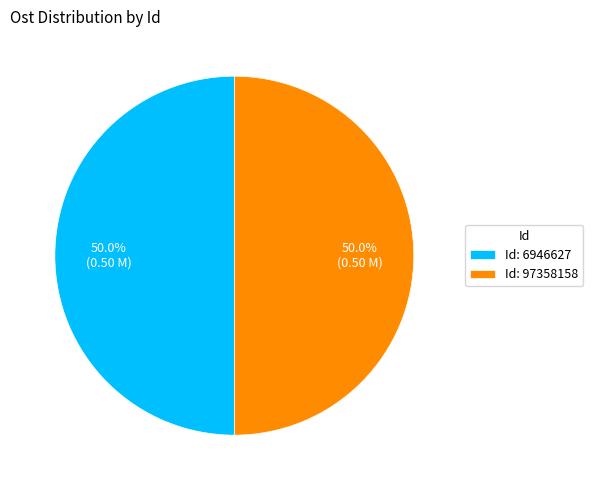

What percentage is NOT represented by Id: 6946627?

50.0%